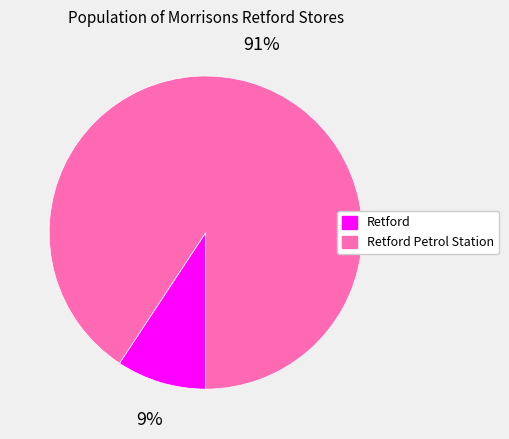

What percentage is the Retford Petrol Station slice, to the nearest percent?

91%